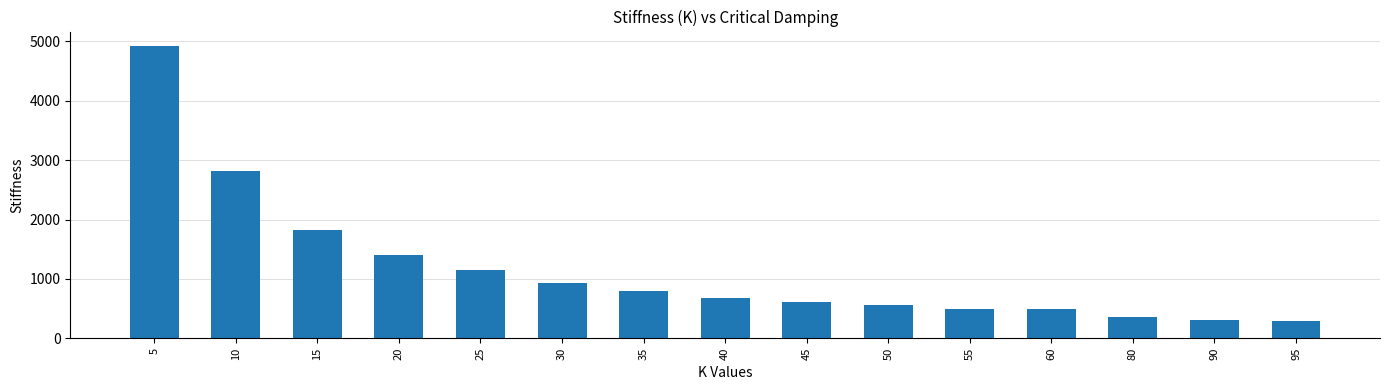

What is the difference between the values at 15 and 5?

3093.5